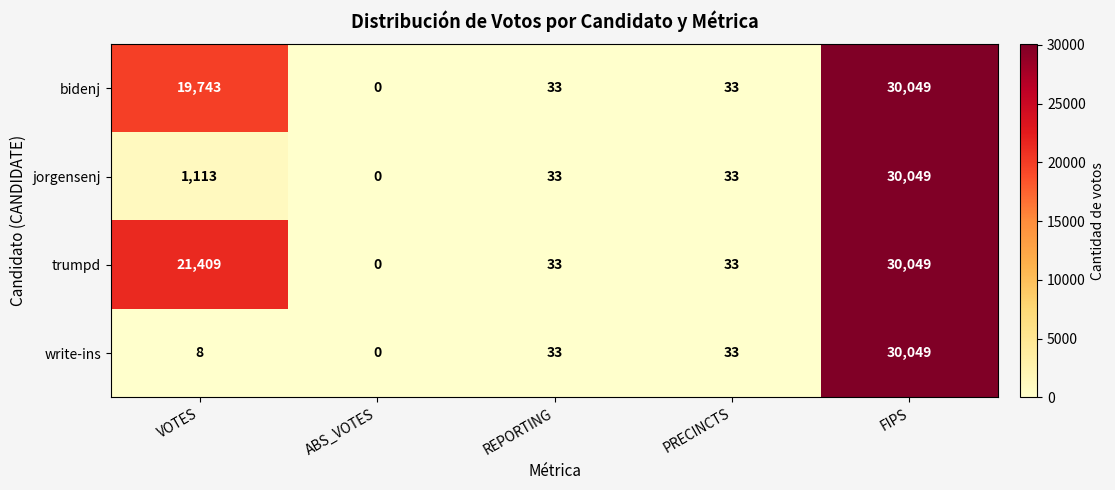

True or false: write-ins has a value of 16345 at ABS_VOTES.

False